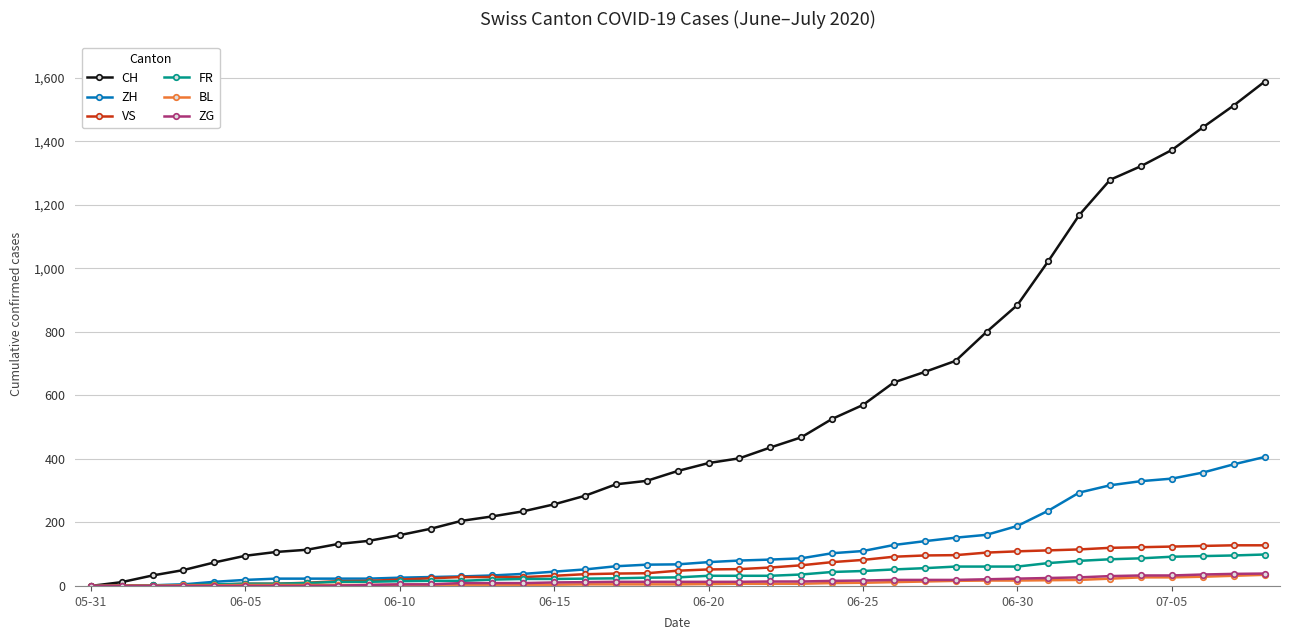

Does the chart display data point markers on the line(s)?

Yes